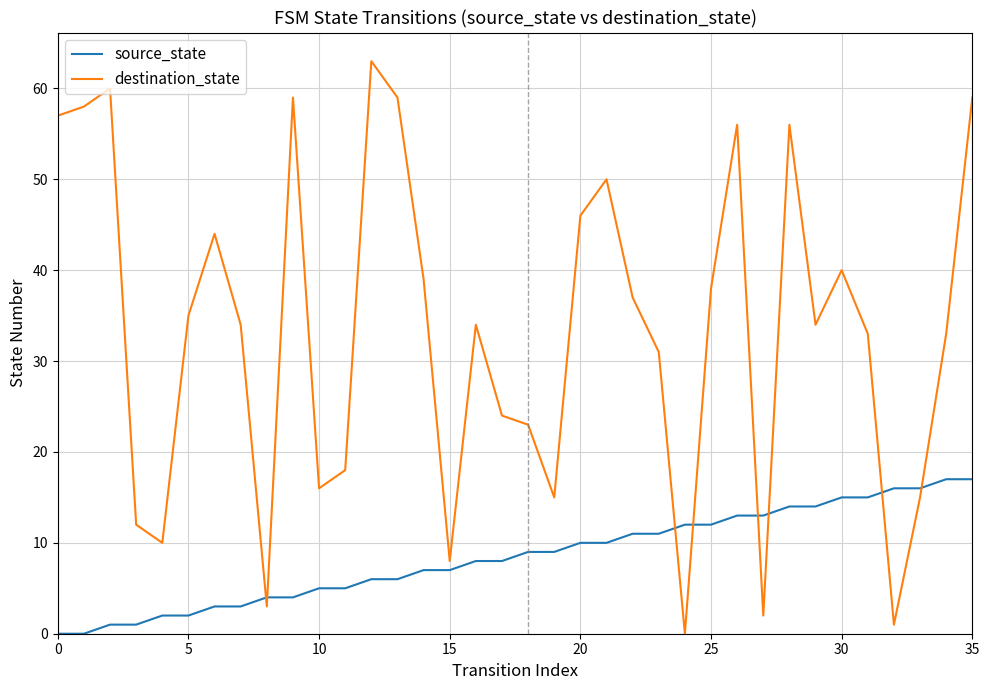

Which series has the widest spread of values?

destination_state